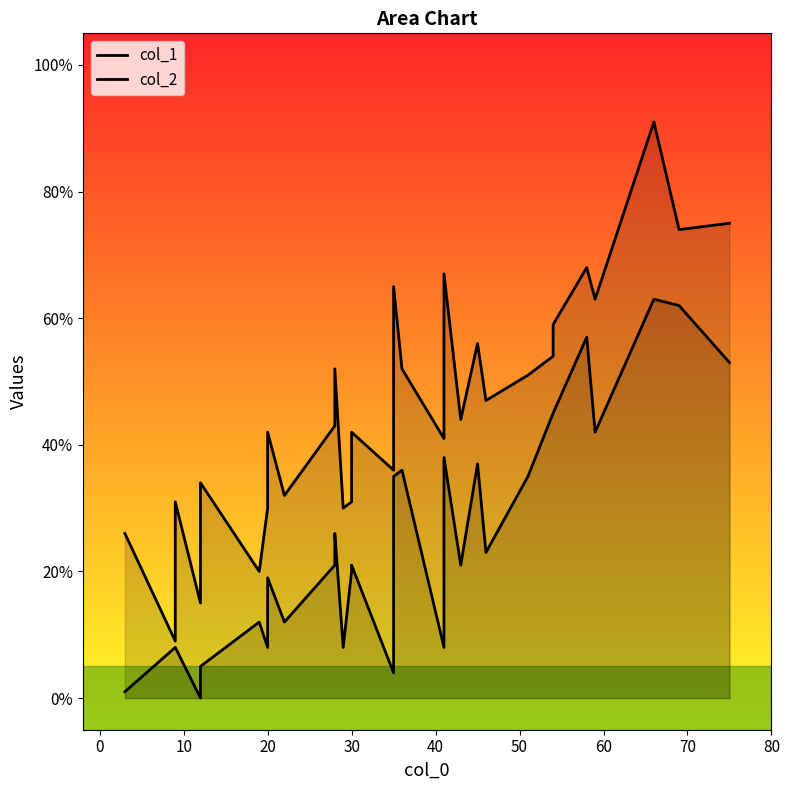

Is the value of col_2 at 11 greater than the value of col_1 at 29?

No